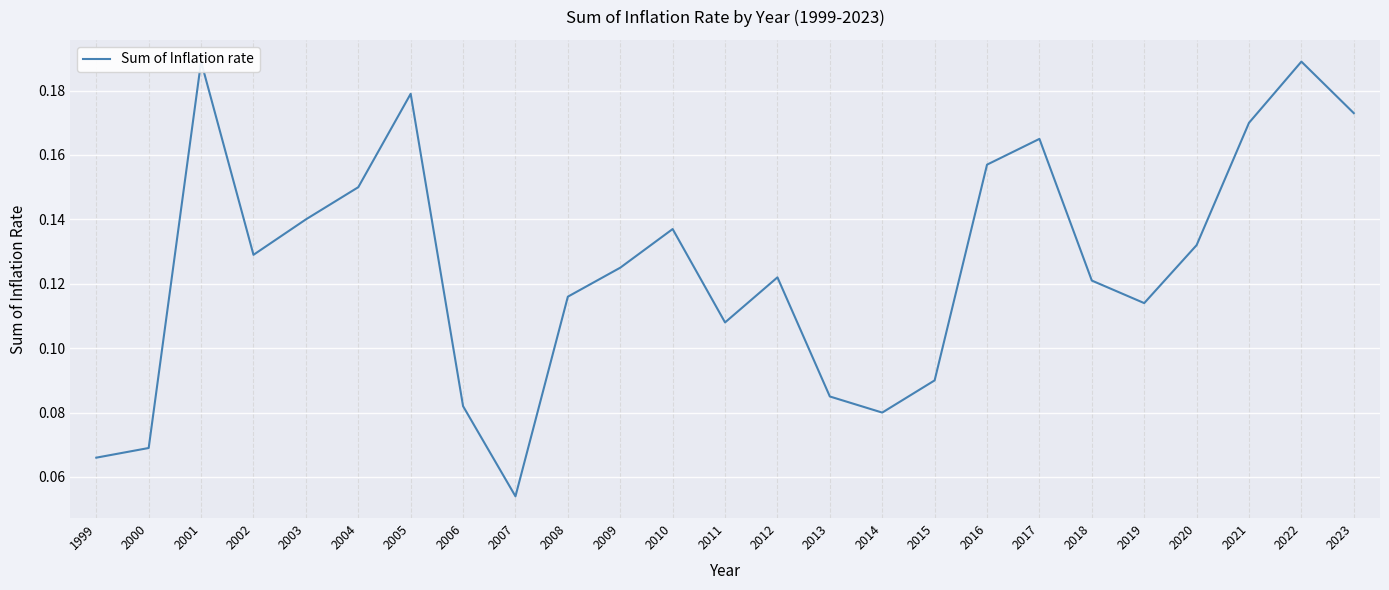

Is it true that the value at 2007 is 0.1?

True